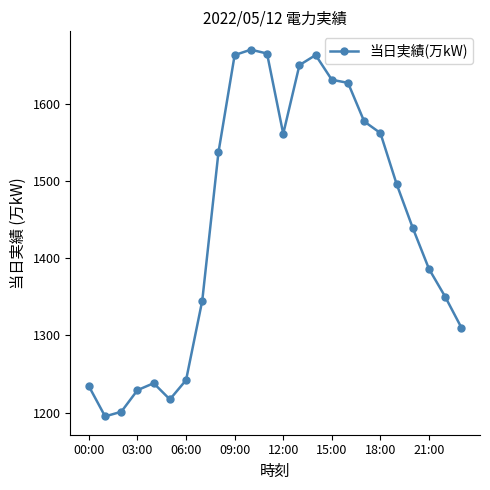

What is the value of the 16th point from the left?

1631